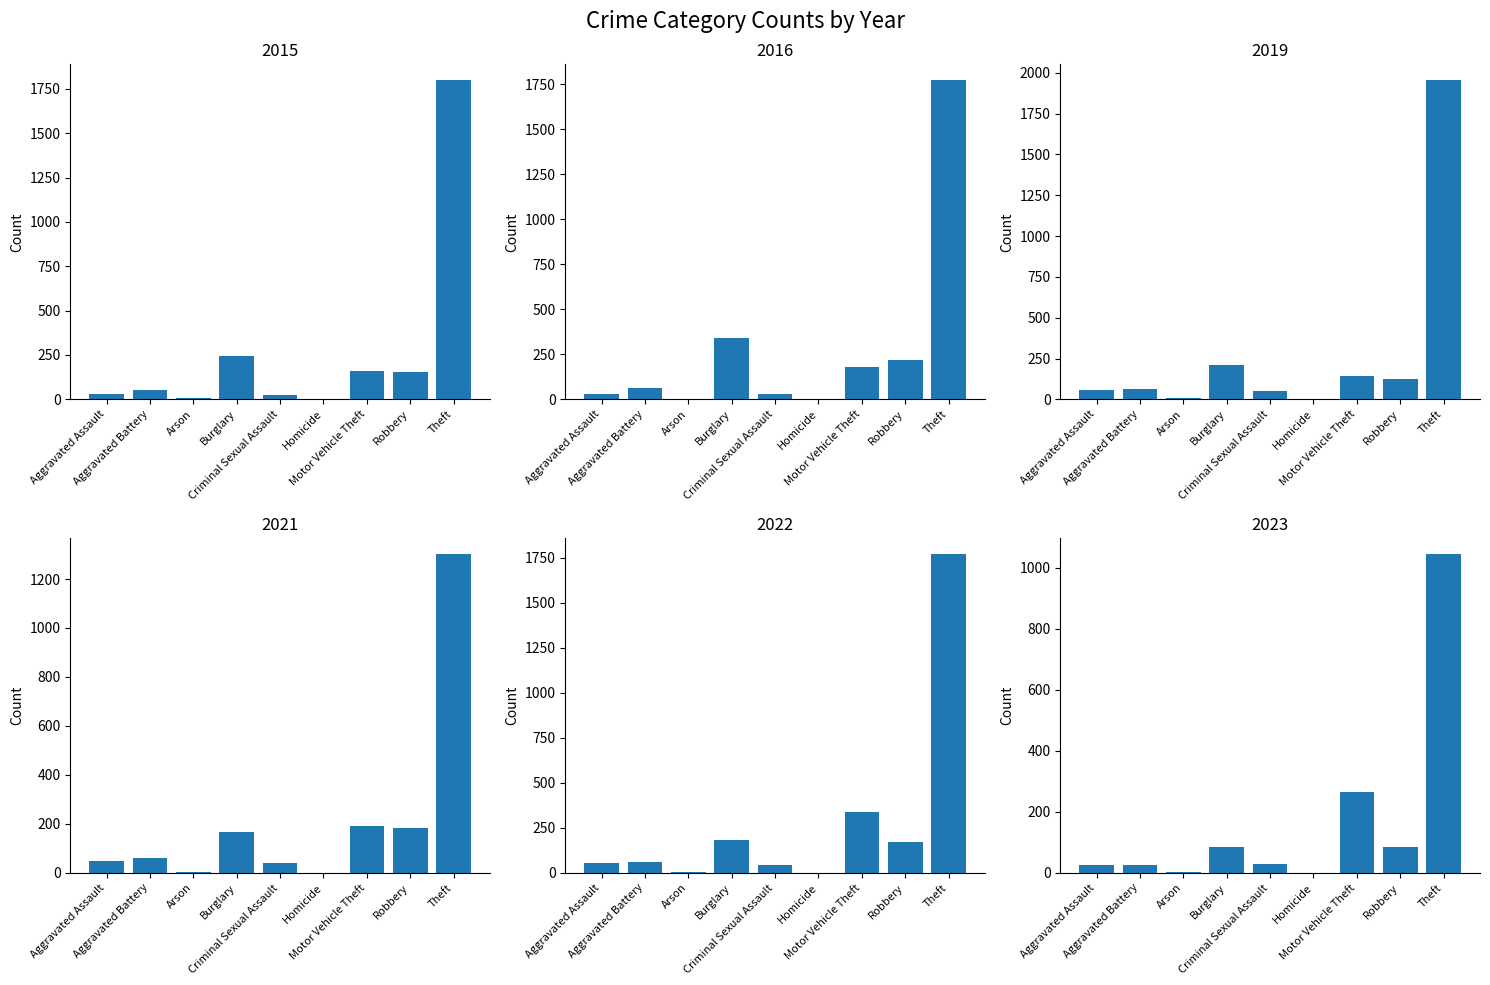

How many values in the 2019 series exceed 64?

4